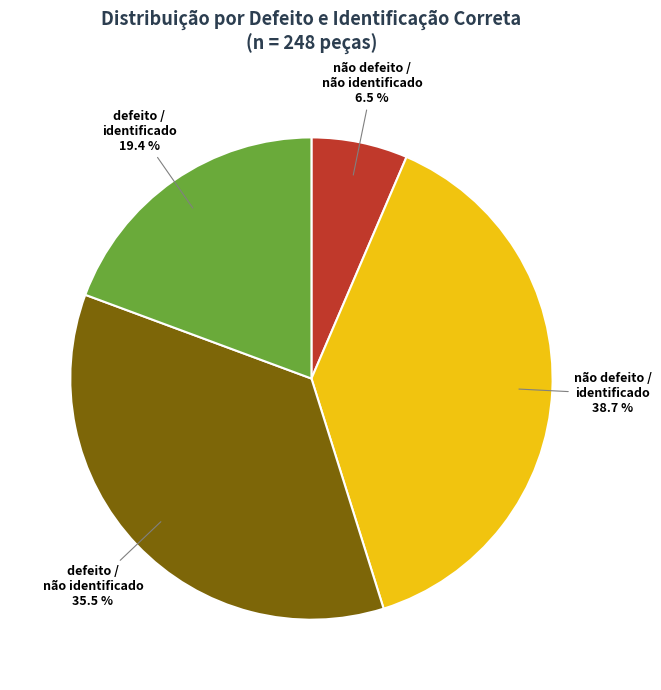

Does any single category account for the majority?

No